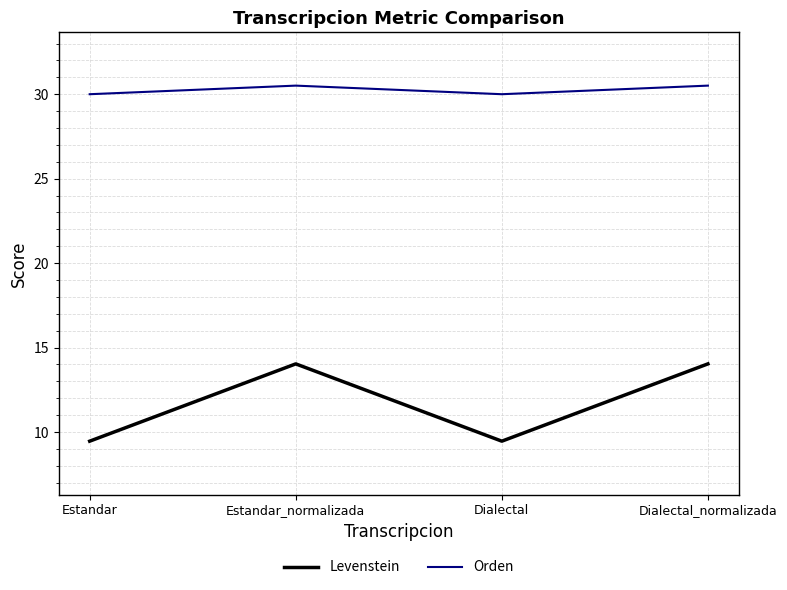

Reading right to left, extract all data points from this chart.

Levenstein: Dialectal_normalizada=14.0	Dialectal=9.5	Estandar_normalizada=14.0	Estandar=9.5
Orden: Dialectal_normalizada=30.5	Dialectal=30.0	Estandar_normalizada=30.5	Estandar=30.0